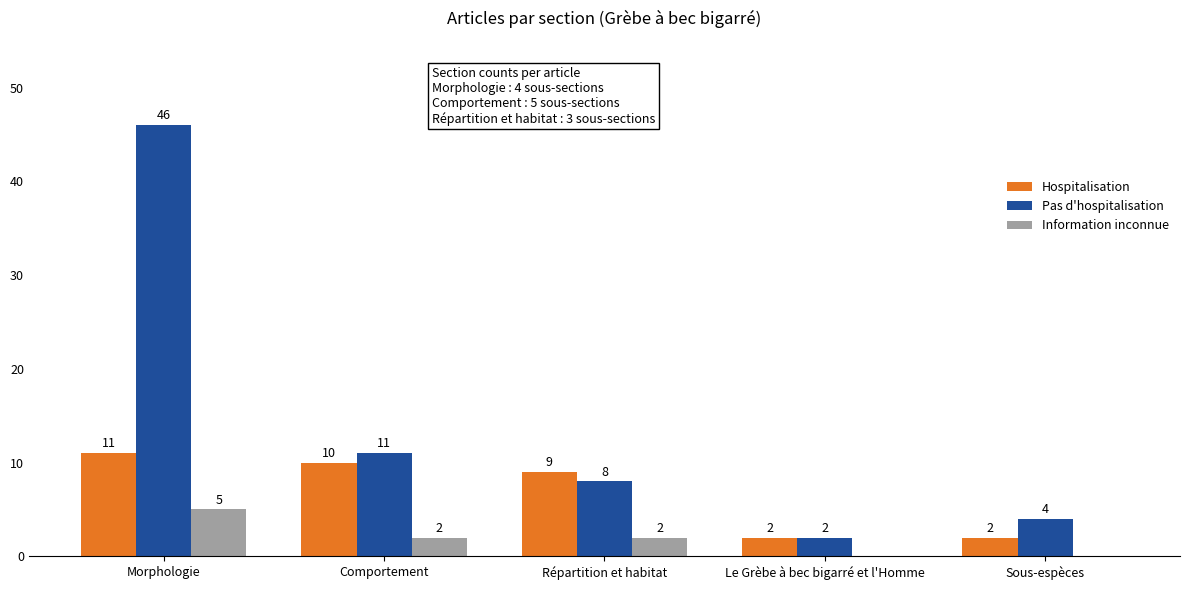

Between Répartition et habitat and Le Grèbe à bec bigarré et l'Homme, which series saw the biggest shift?

Hospitalisation